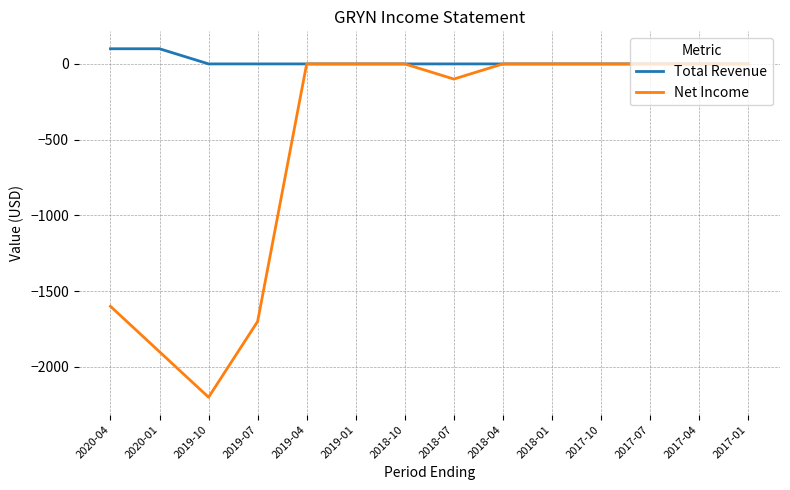

How many values in the Net Income series are below 0?

5